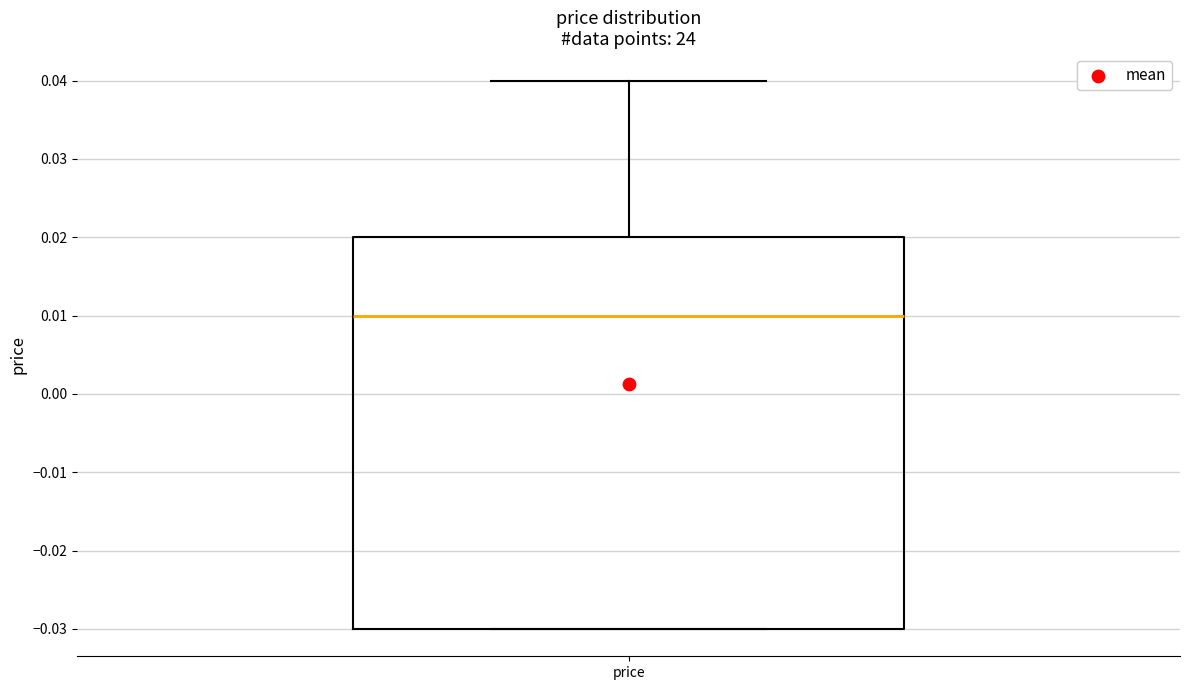

Transcribe this box plot: give where the median line is, the range the box spans, and where the two whiskers end, as read against the y-axis. The values are not printed on the chart, so give them approximately, as read against the axis.

median 0.01, box -0.03 to 0.02, whiskers -0.03 to 0.04